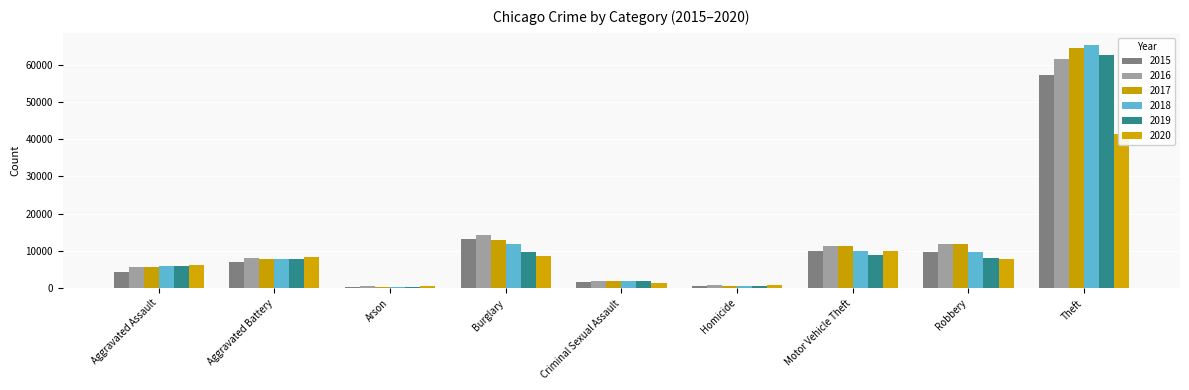

How many bars are there in total?

54